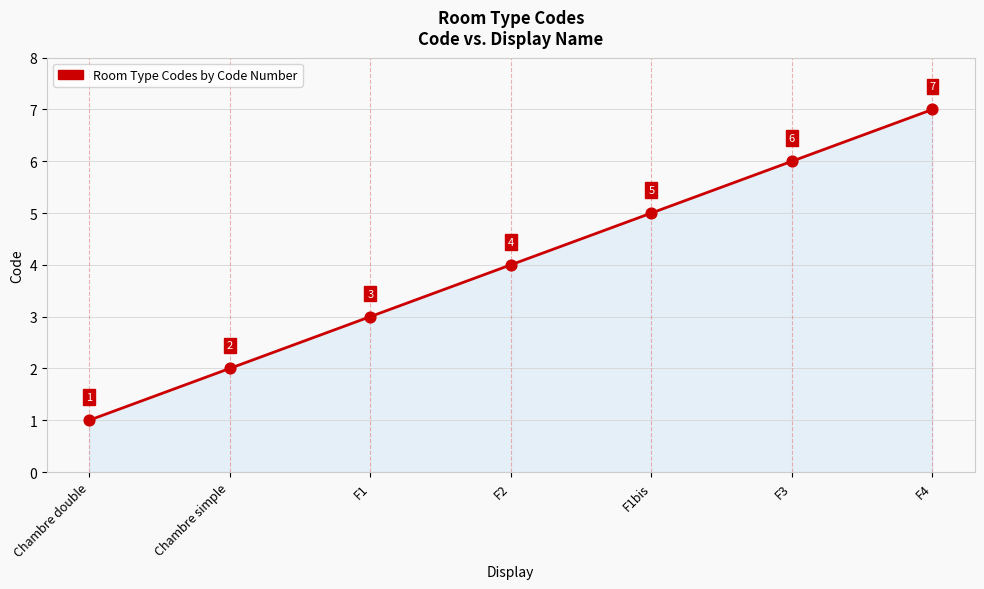

What is the ratio of the value at F1 to the value at F1bis?

0.6